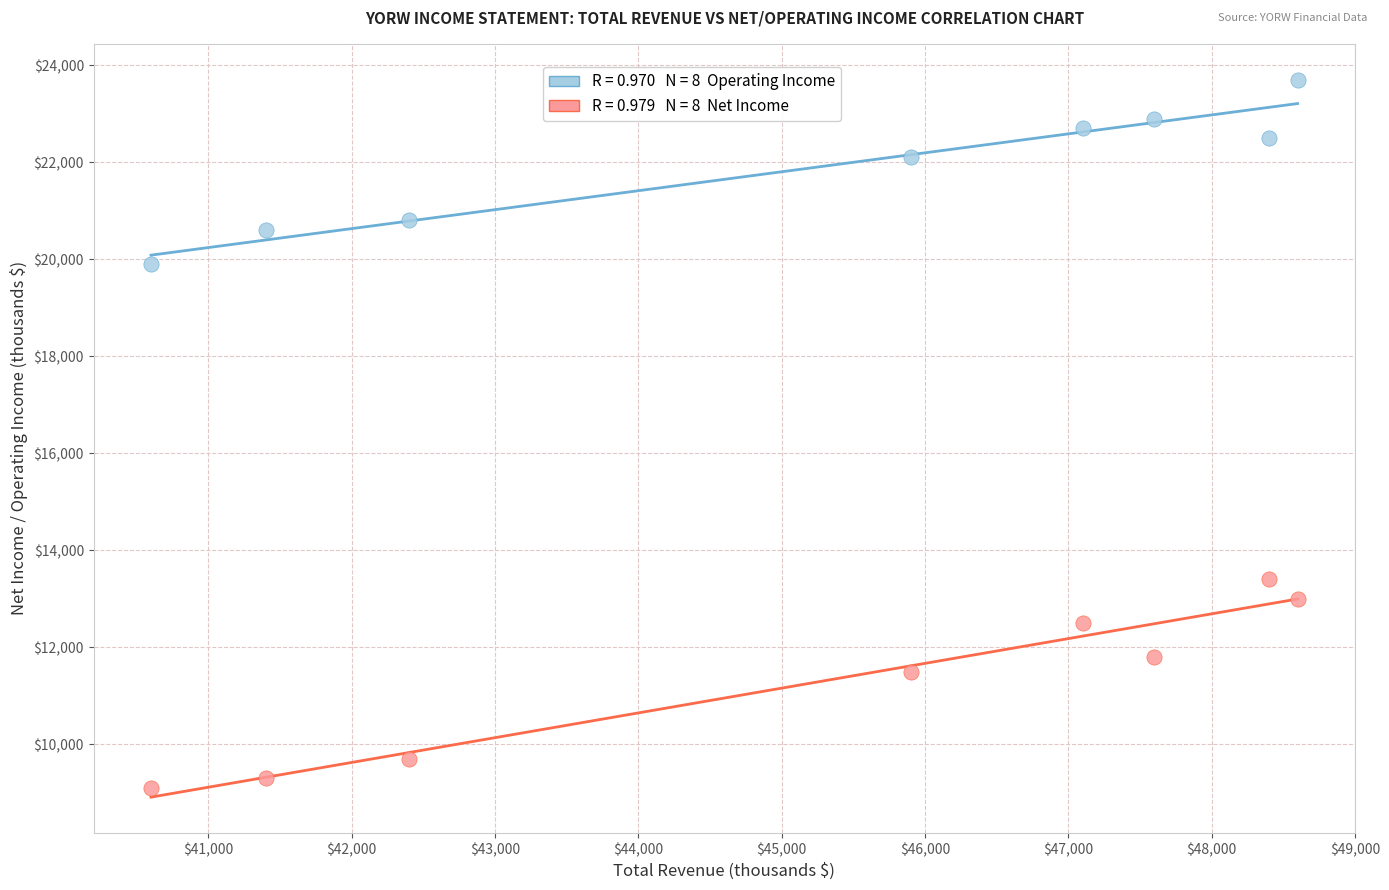

Across all data points, what is the range of X values (max minus min)?

8000